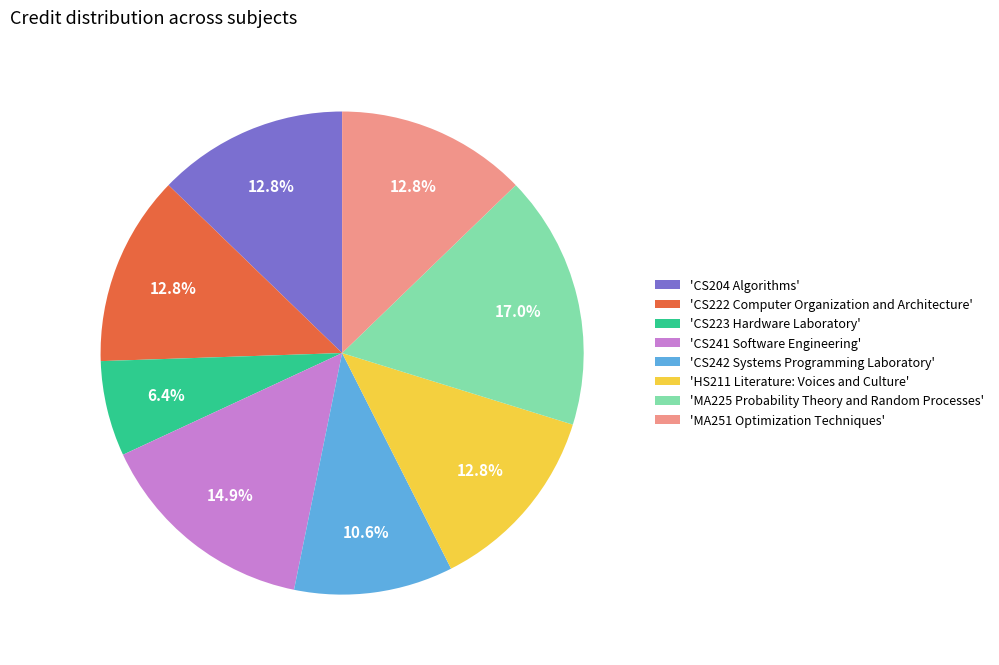

What is the ratio of the value at 'CS242 Systems Programming Laboratory' to the value at 'CS222 Computer Organization and Architecture'?

0.8